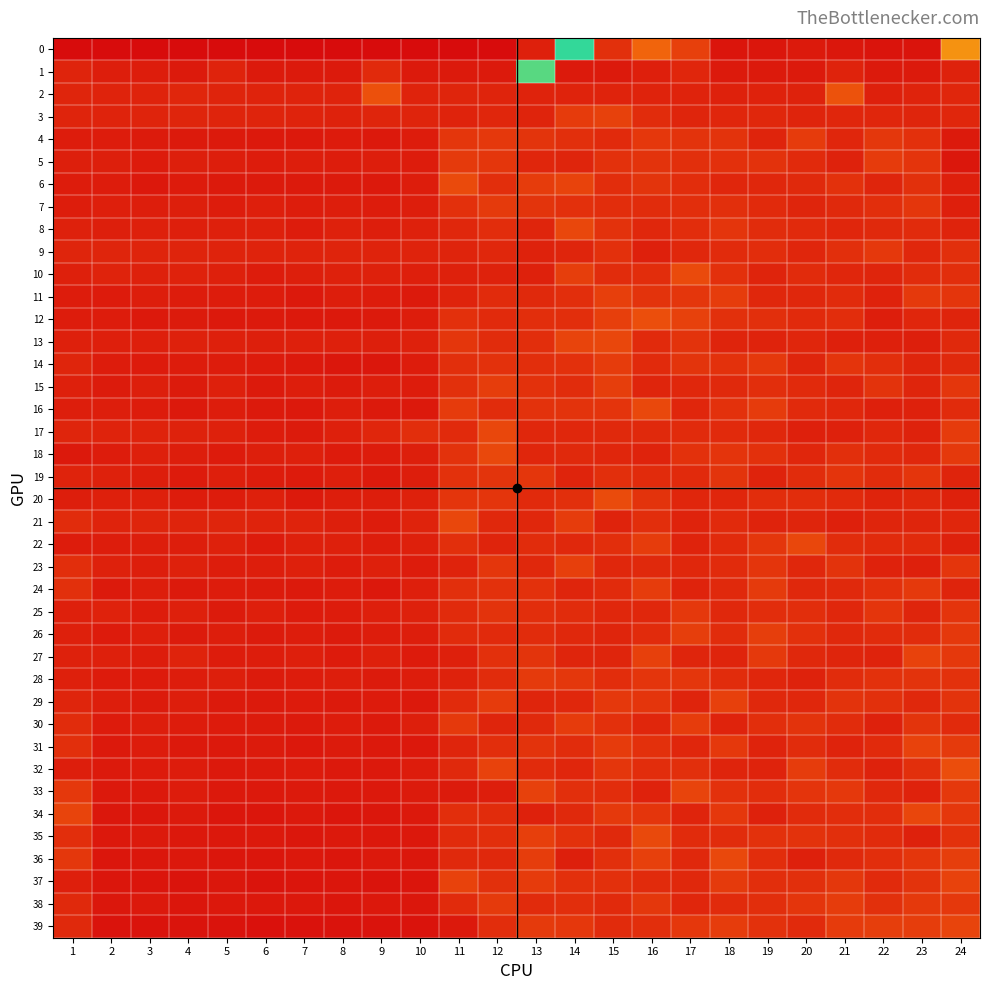

At how many categories does at least one series exceed 0?

24